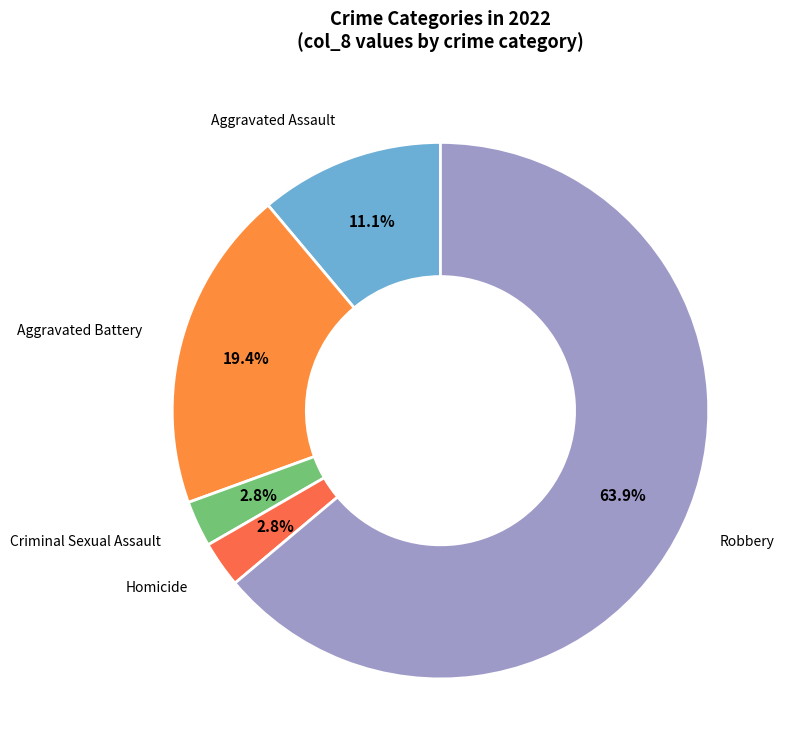

What is the smallest slice in the pie chart?

Criminal Sexual Assault